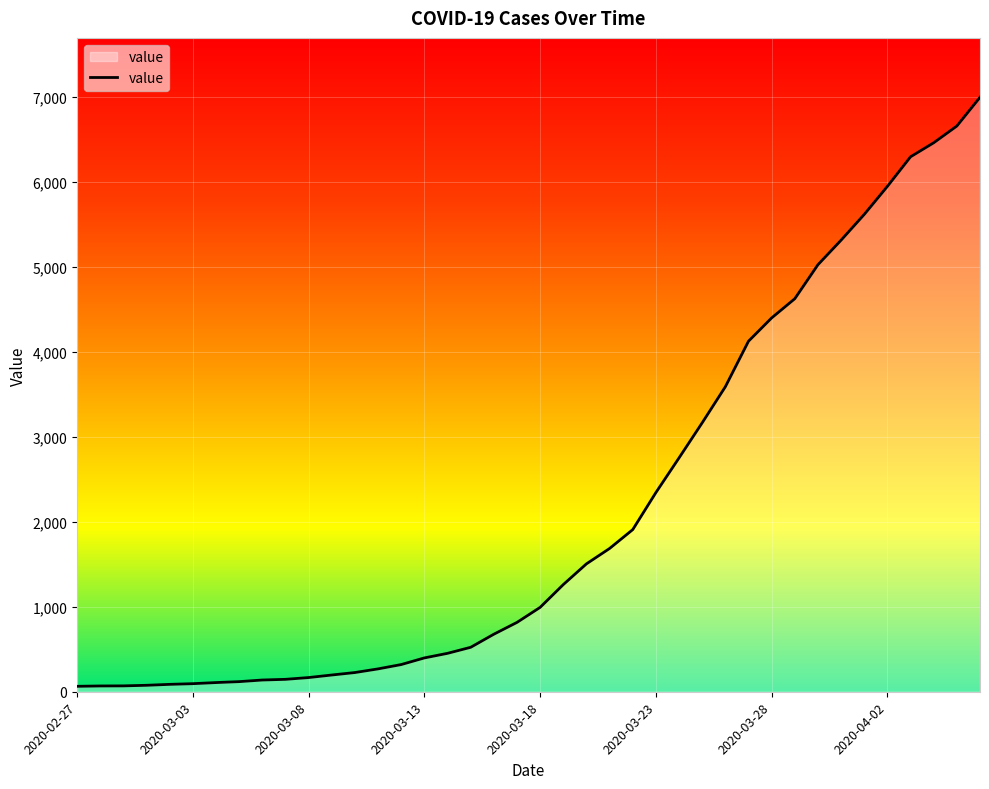

What is the maximum value shown in the chart?

6995